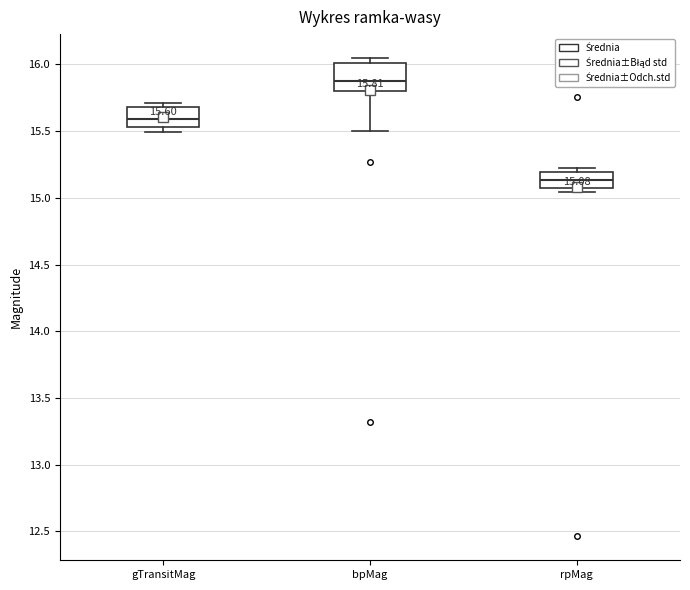

Comparing the boxes themselves (not the whiskers), which one is the tallest?

bpMag